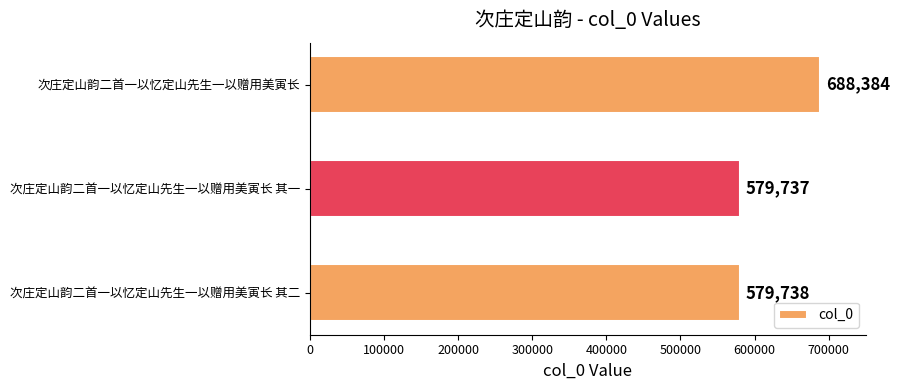

List the labels in order of value, smallest first.

次庄定山韵二首一以忆定山先生一以赠用美寅长 其一, 次庄定山韵二首一以忆定山先生一以赠用美寅长 其二, 次庄定山韵二首一以忆定山先生一以赠用美寅长